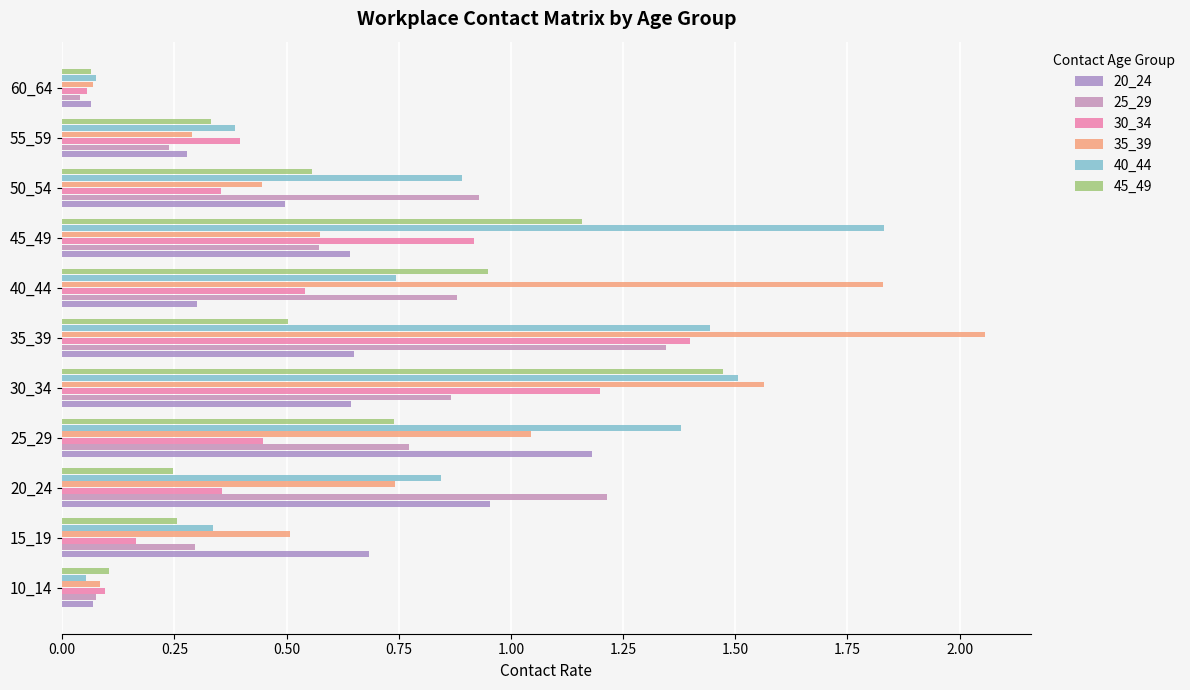

How many distinct data groups are displayed?

6